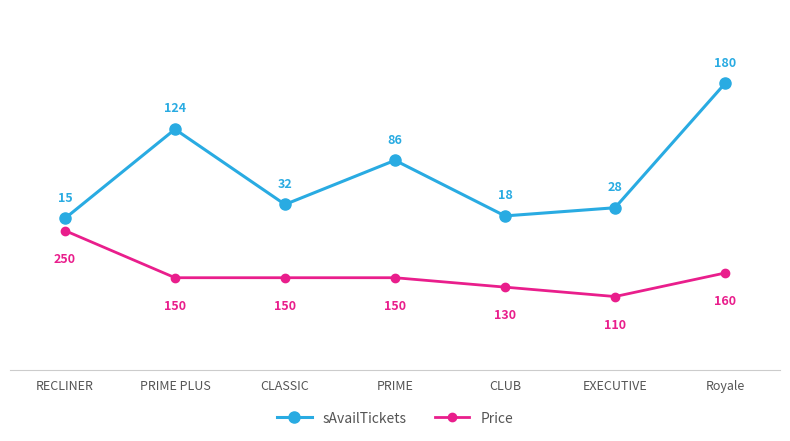

How many categories are shown in the chart?

7